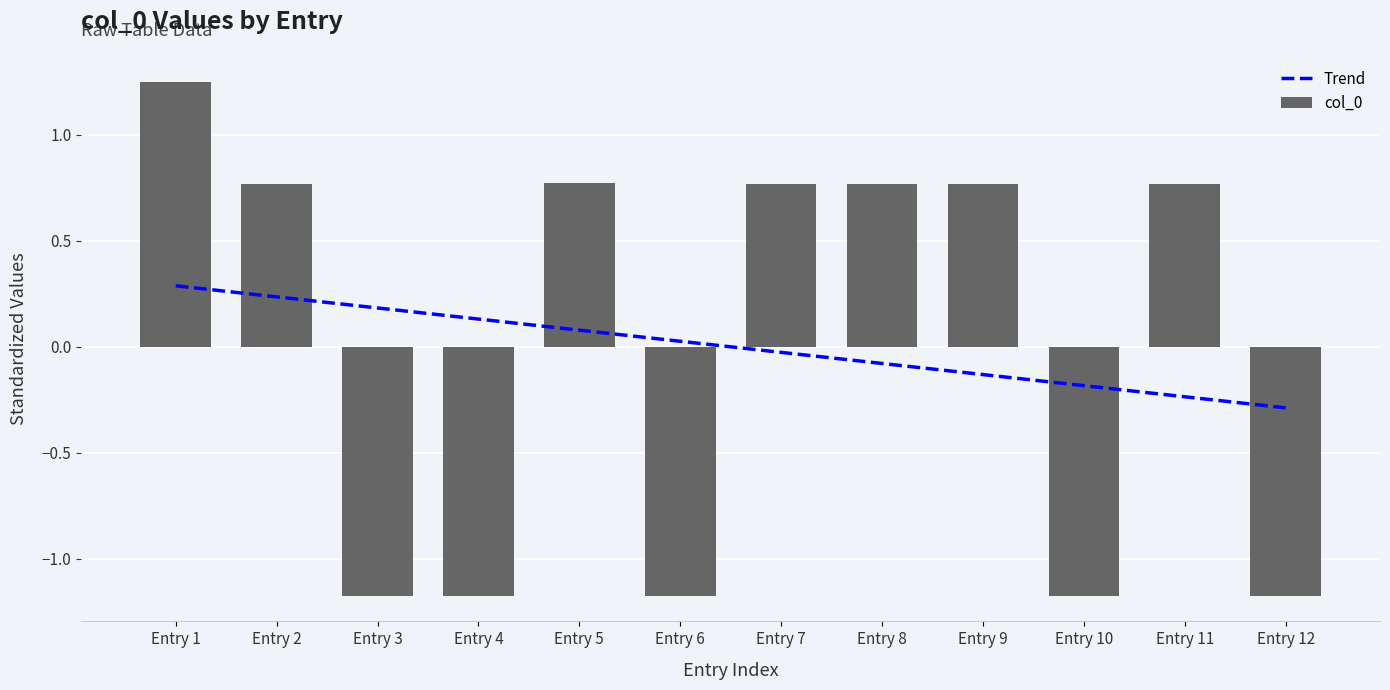

At which label does col_0 first exceed 0?

Entry 1